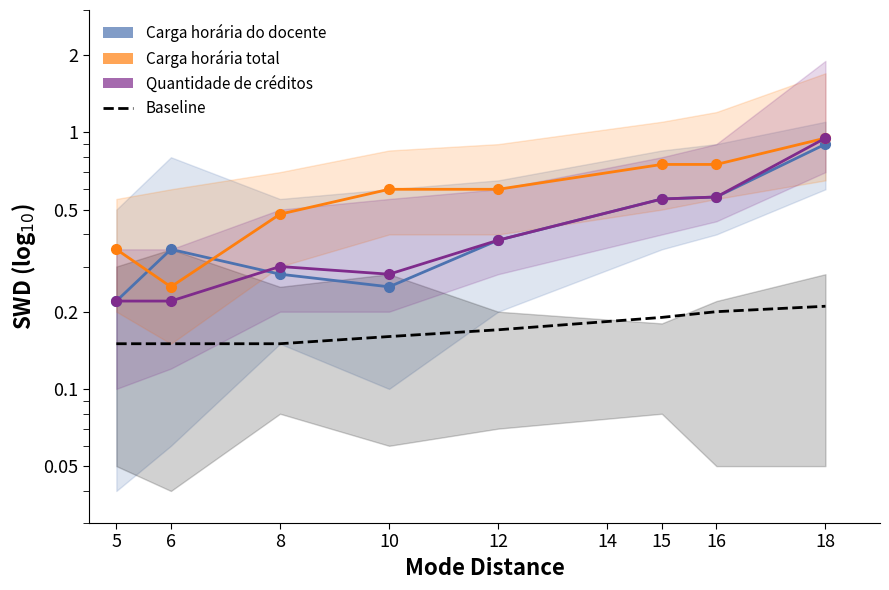

What is the value of the Baseline point at the 3rd from the left?

0.1